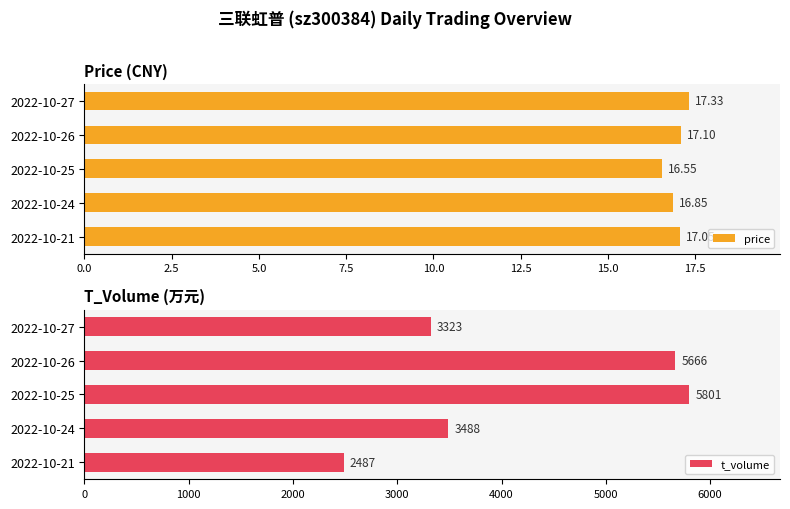

What is the maximum value for t_volume?

5801